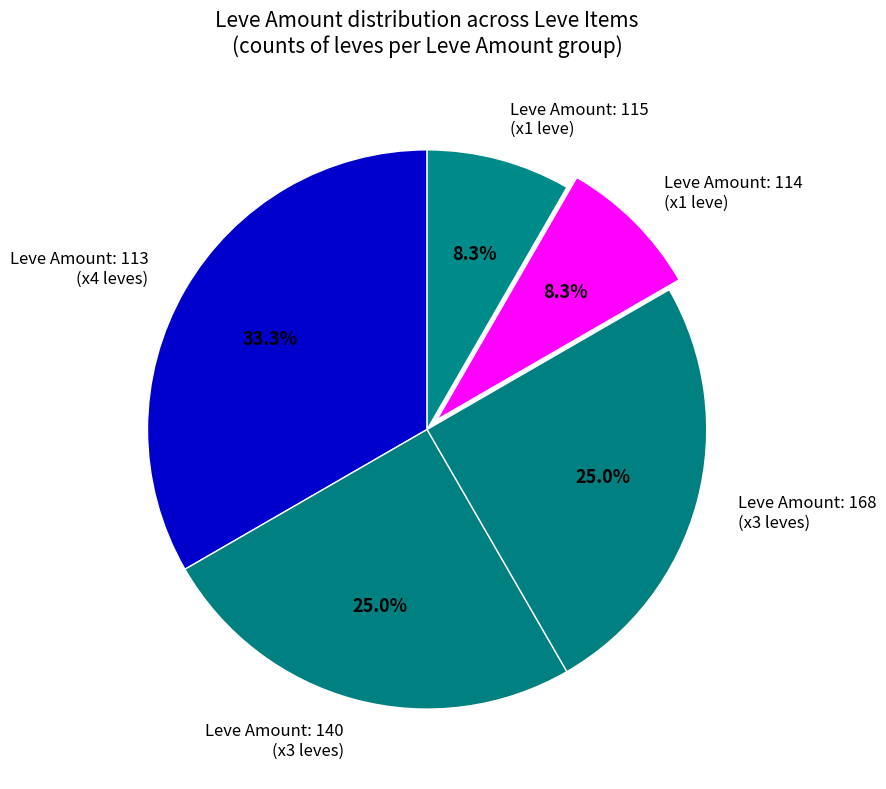

Does Leve Amount: 168 (x3 leves) represent more than half of the total?

No